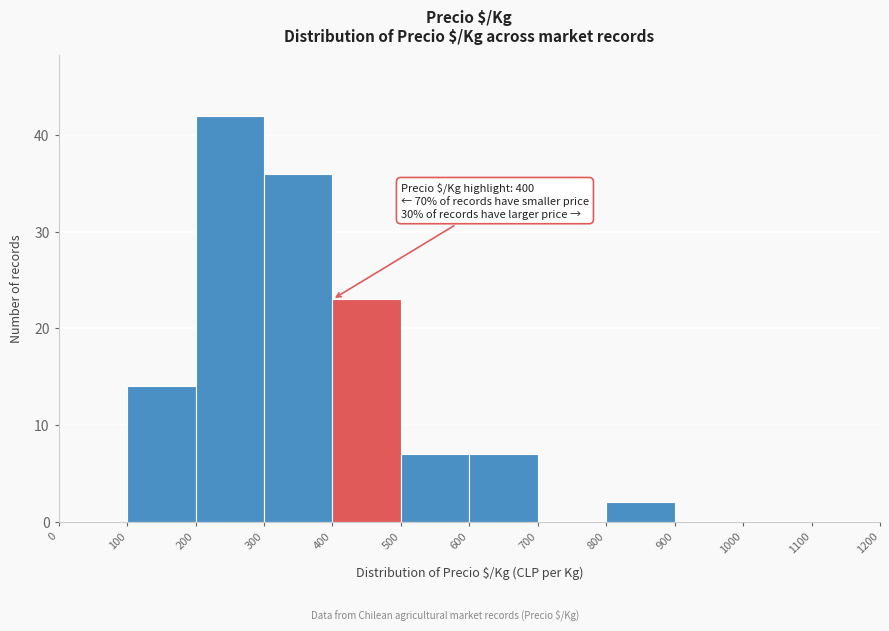

Over which range of the x-axis is the bar tallest?

200 to 300